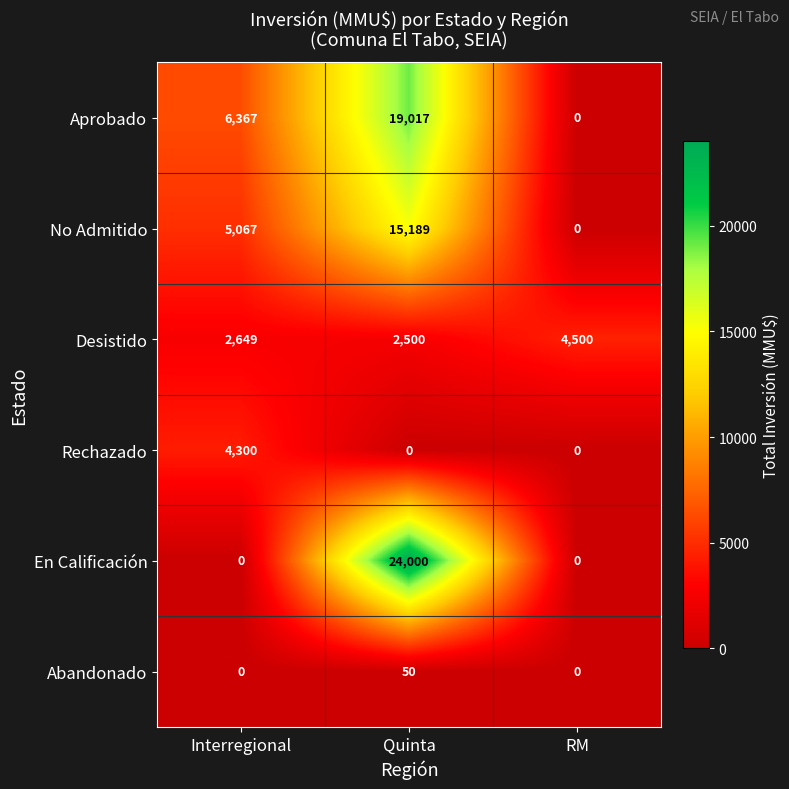

Where is No Admitido nearest to the value 7594?

Interregional